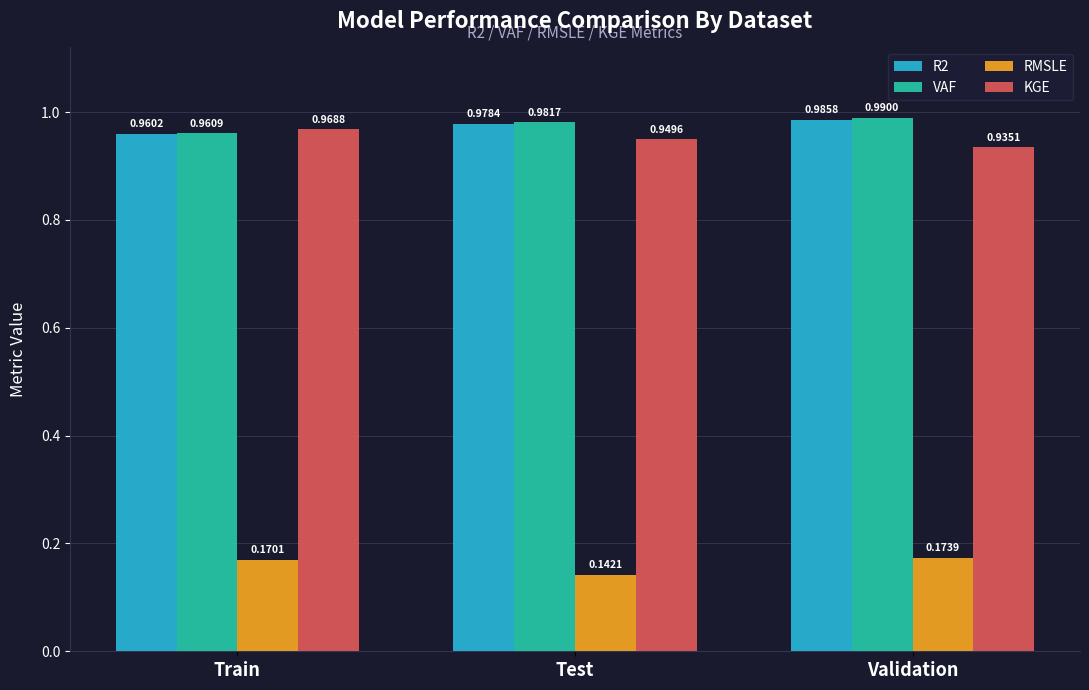

Rank the series by their maximum value, from highest to lowest.

VAF, R2, KGE, RMSLE